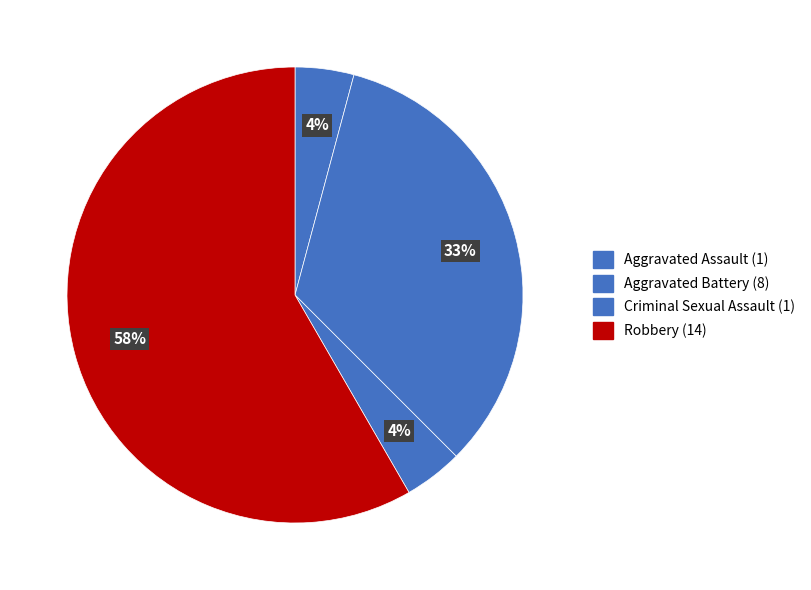

Which has a higher value, Aggravated Assault or Aggravated Battery?

Aggravated Battery